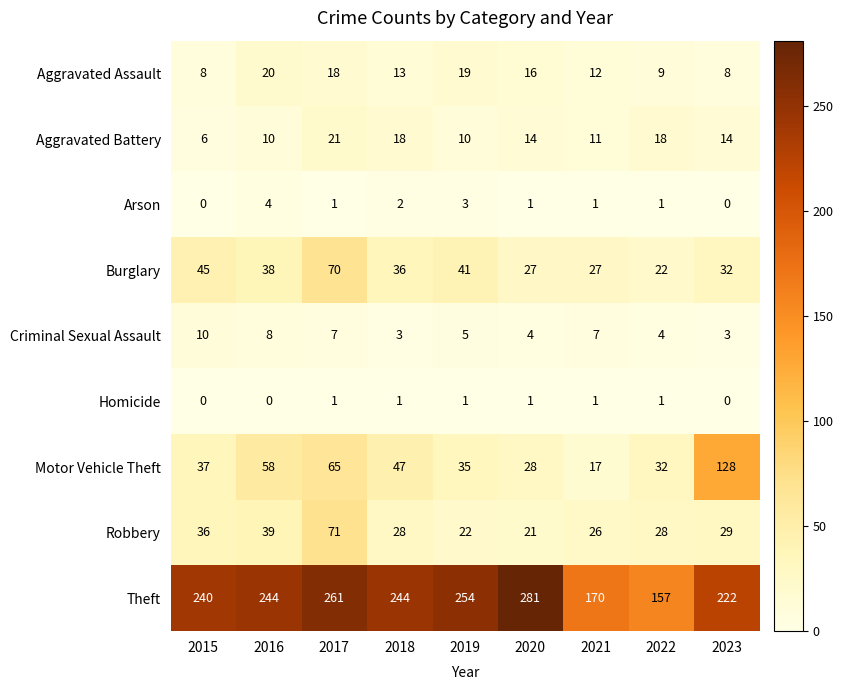

What is the spread (max minus min) of values at 2015?

240